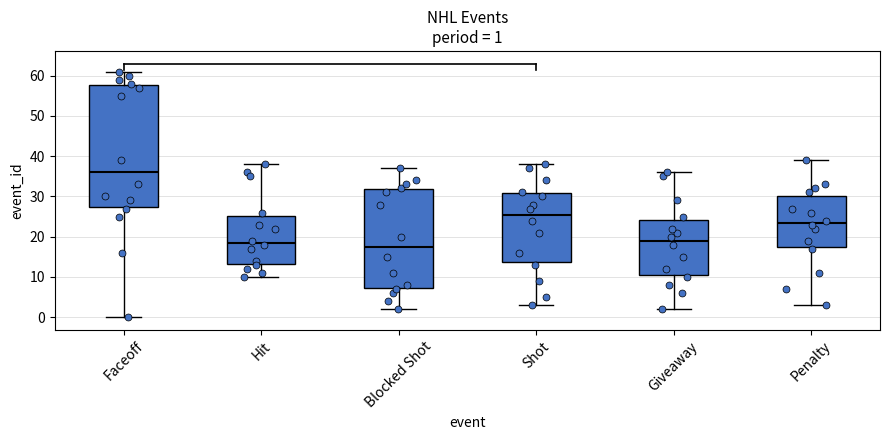

Which box has the highest median line?

Faceoff